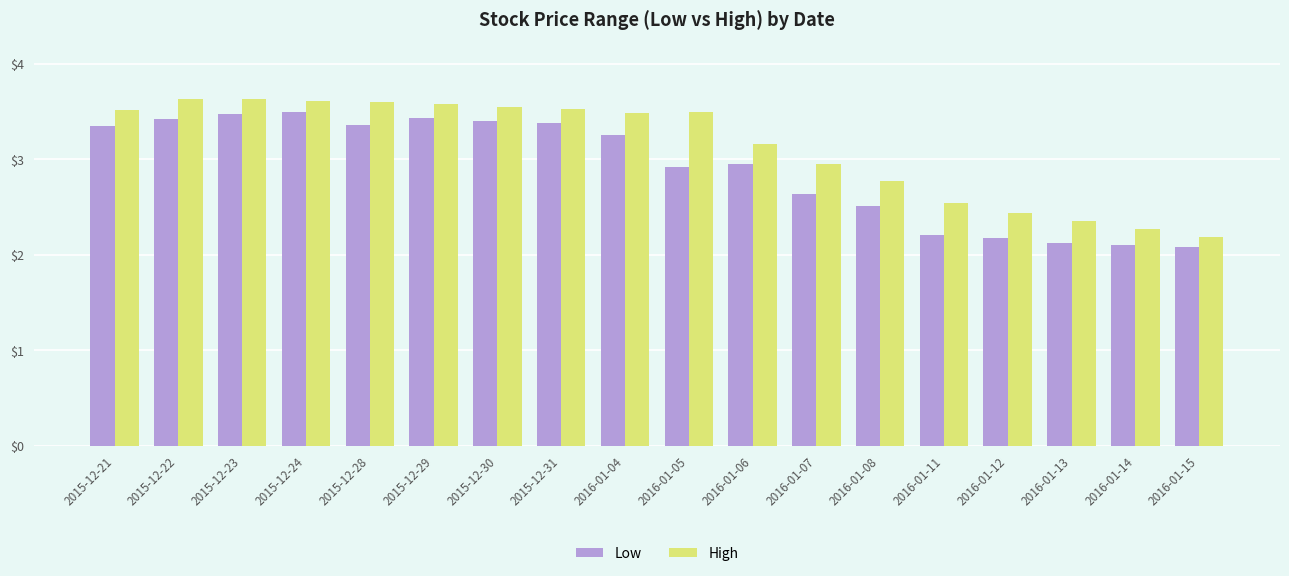

What is the minimum value shown in the chart?

2.1